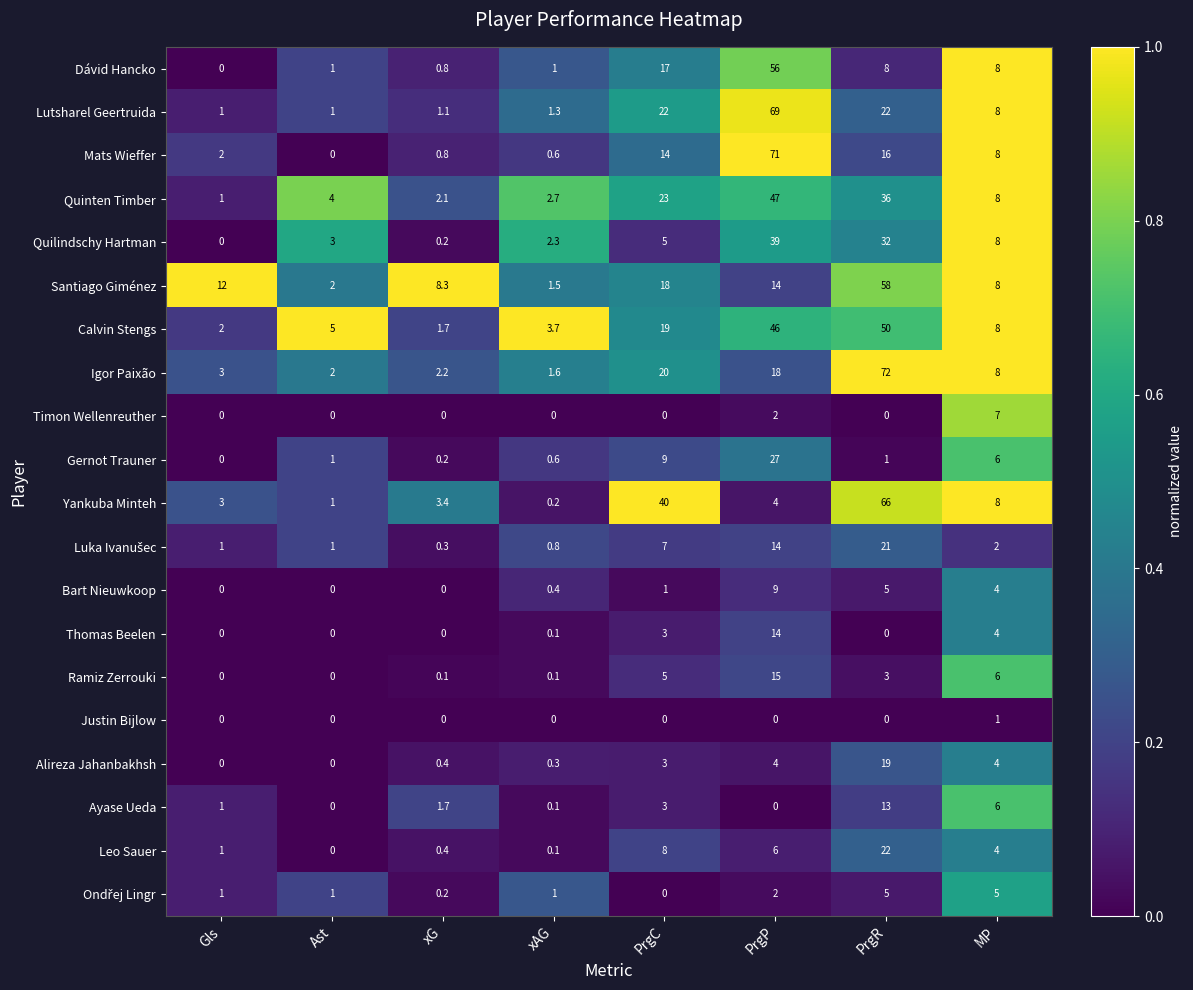

What is the difference between the second highest and second lowest values in the Timon Wellenreuther series?

2.0